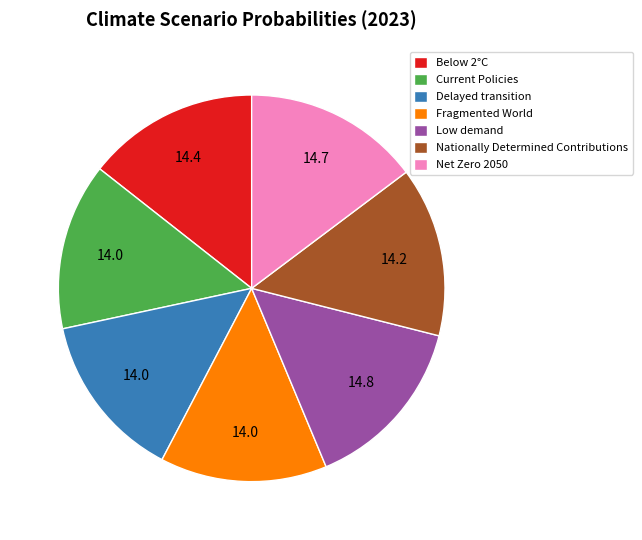

The Low demand slice represents 15% of the pie. True or false?

True